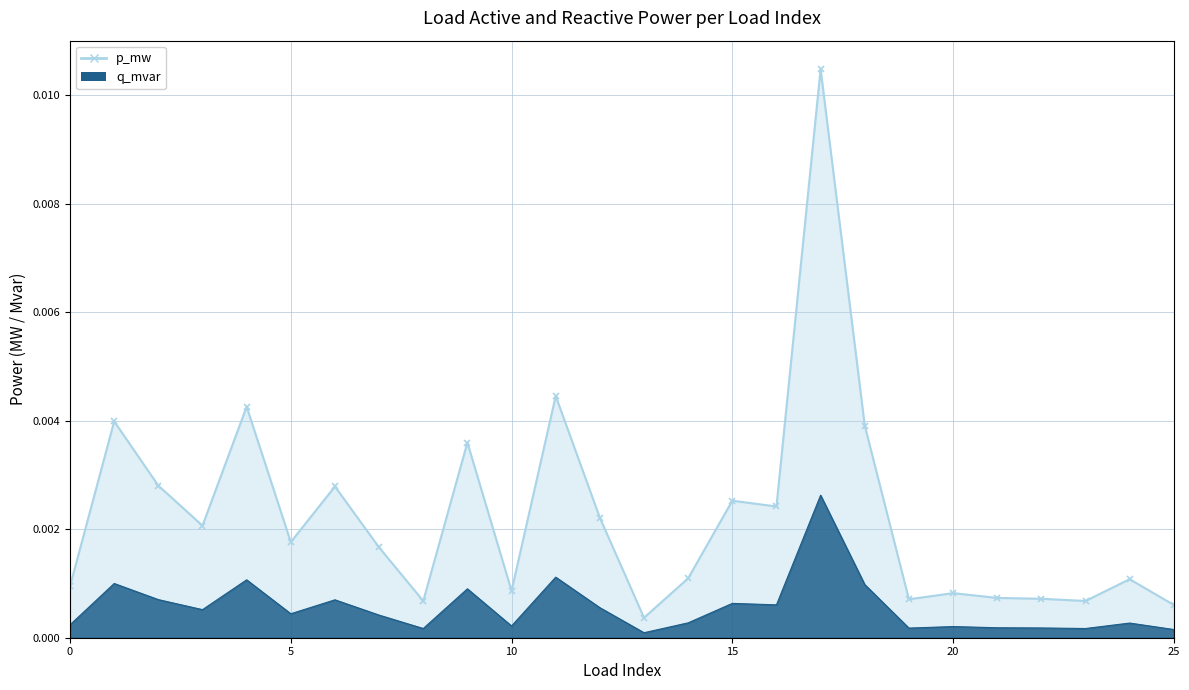

Which series has the widest spread of values?

p_mw (line)